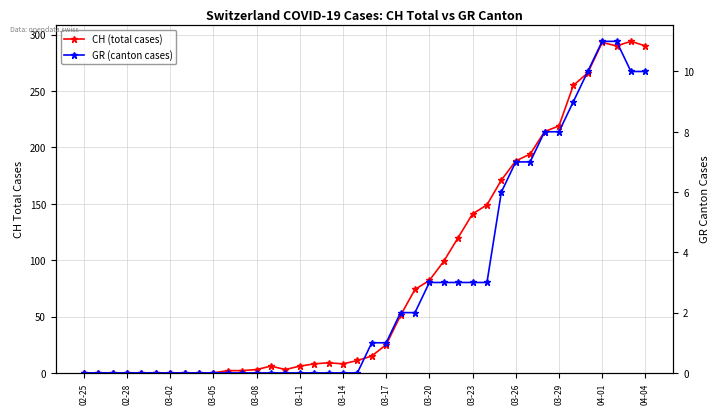

How many positive values does the GR (canton cases) series have?

20